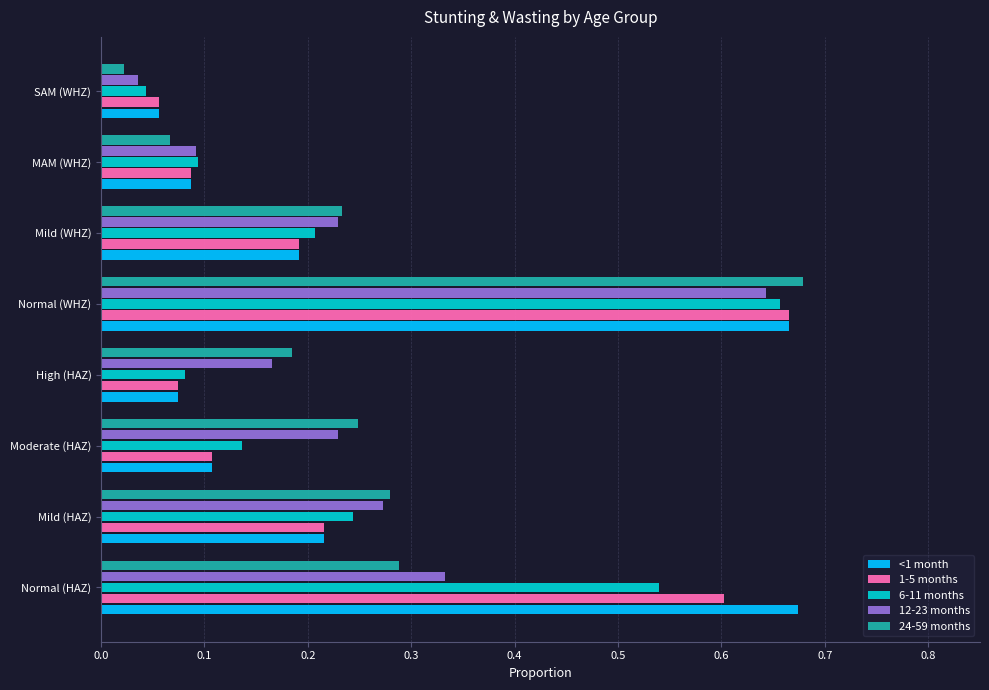

Count the number of data series in this chart.

5